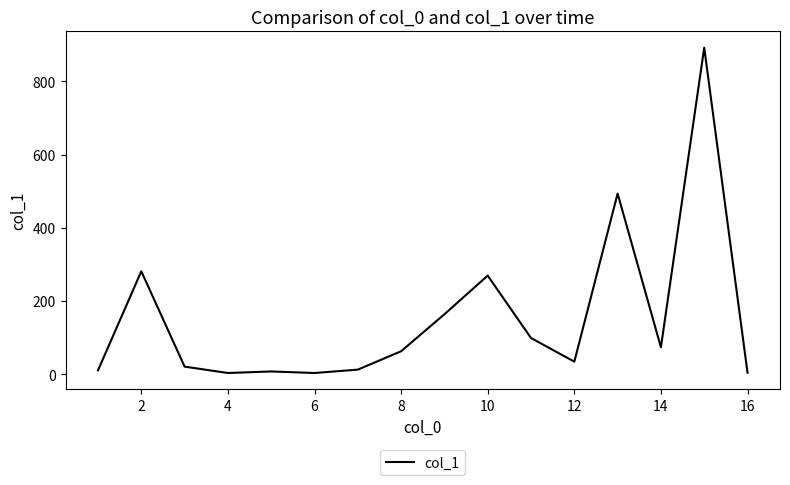

What is the maximum value shown in the chart?

892.3